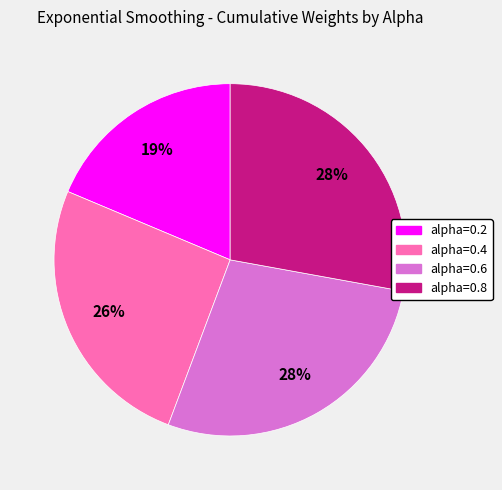

Approximately how many times larger is the value at alpha=0.2 compared to alpha=0.6?

0.7